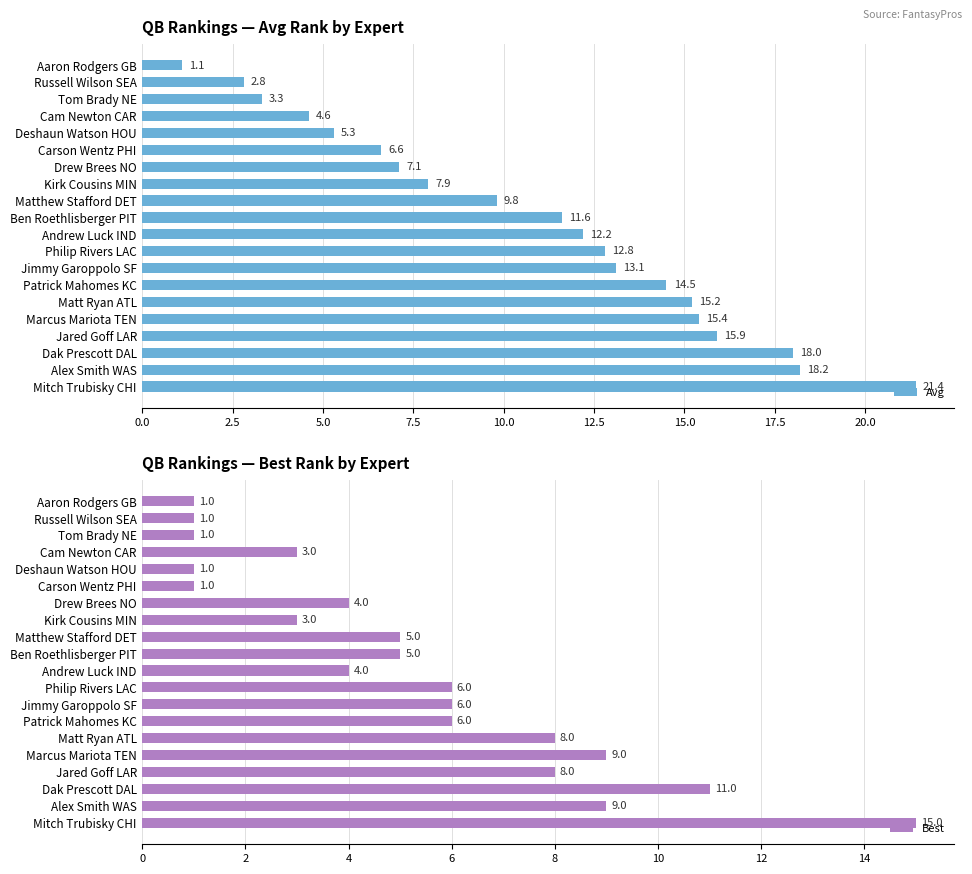

What is the sum of all Best values?

107